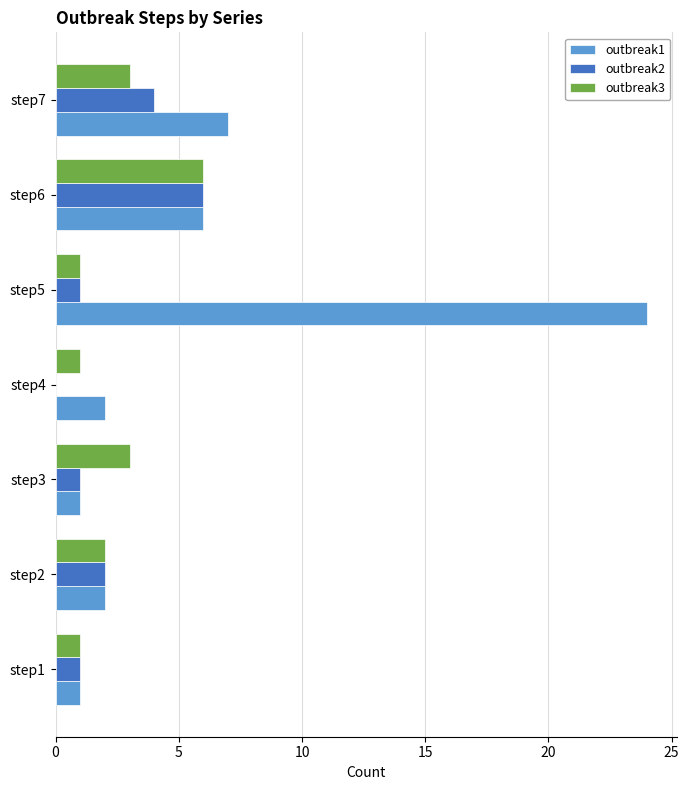

True or false: outbreak3 has a value of 3 at step7.

True